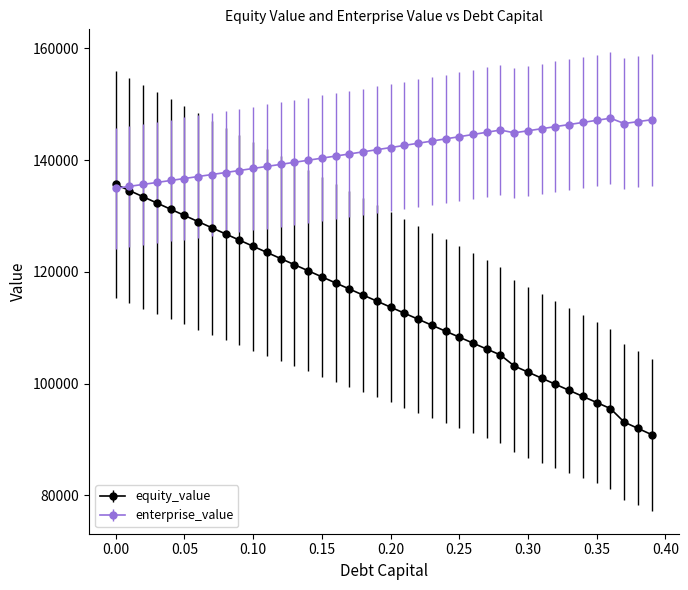

Which series has the largest total across all categories?

enterprise_value